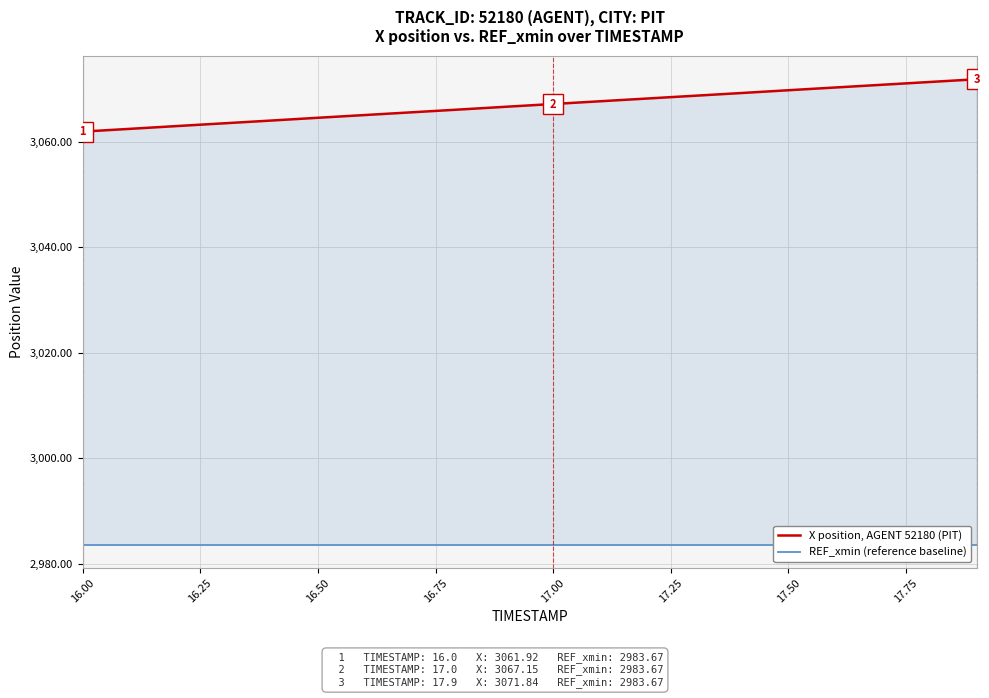

Does the chart display data point markers on the line(s)?

No